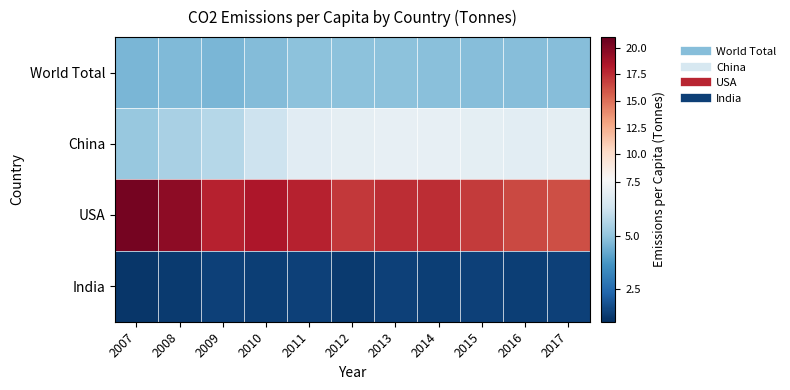

What is the total value across all series at 2017?

29.4